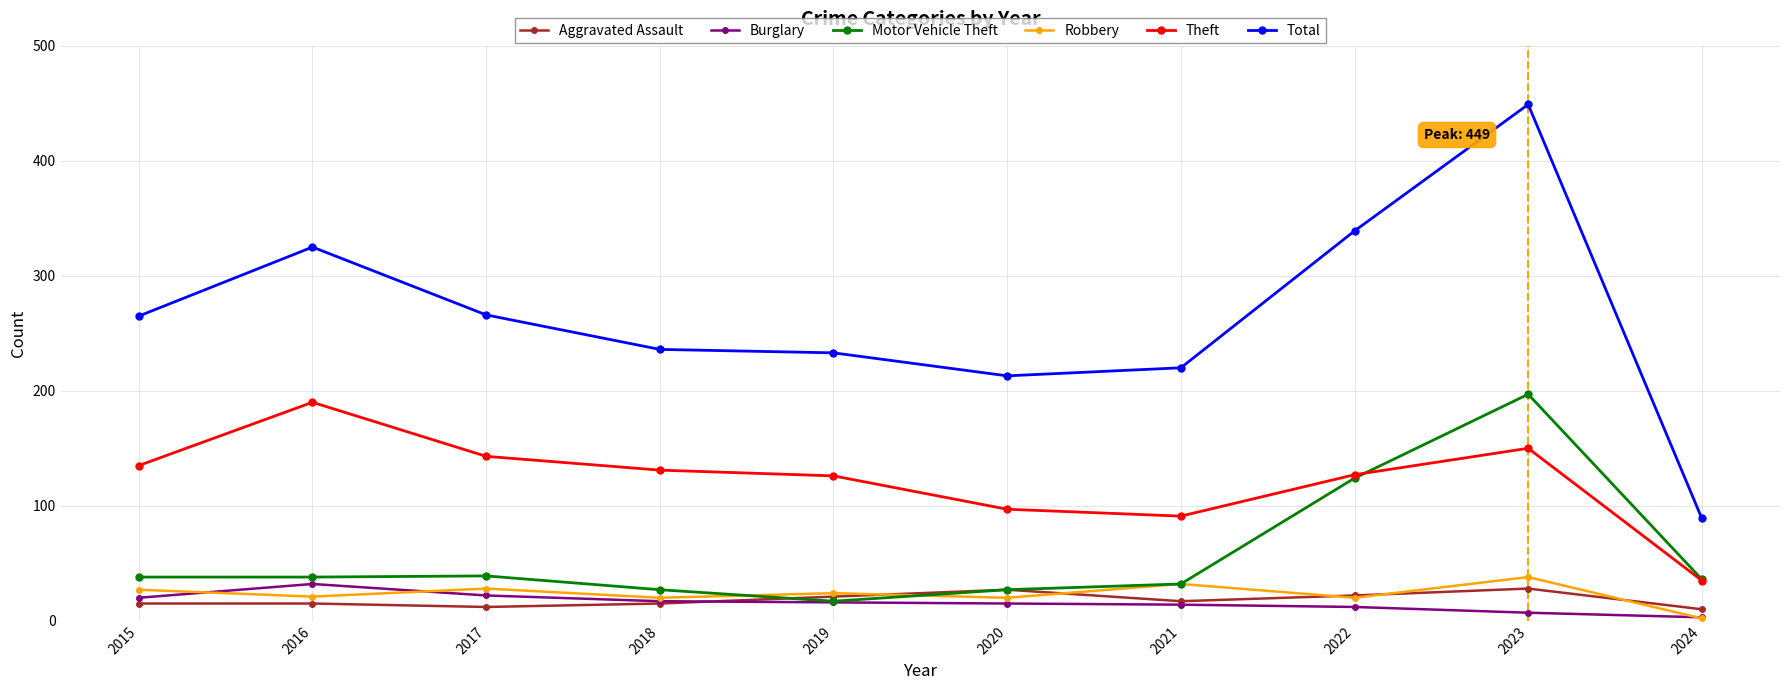

True or false: Aggravated Assault and Total cross at least once.

False